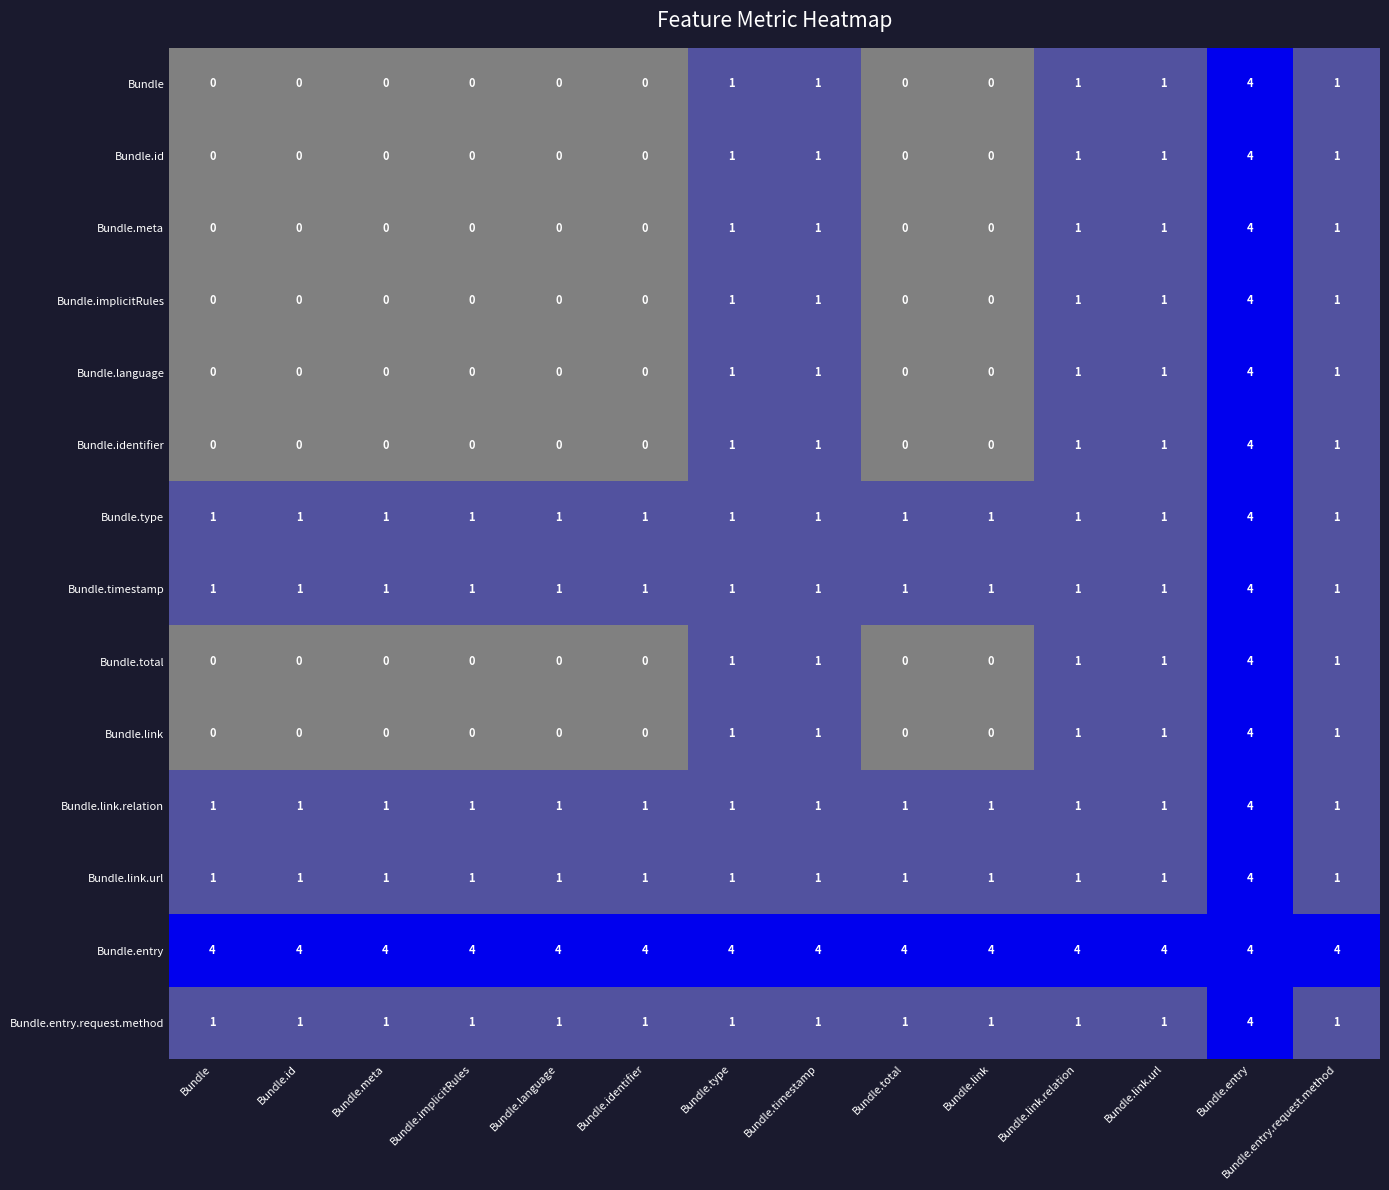

What is the spread (max minus min) of values at Bundle.link.url?

3